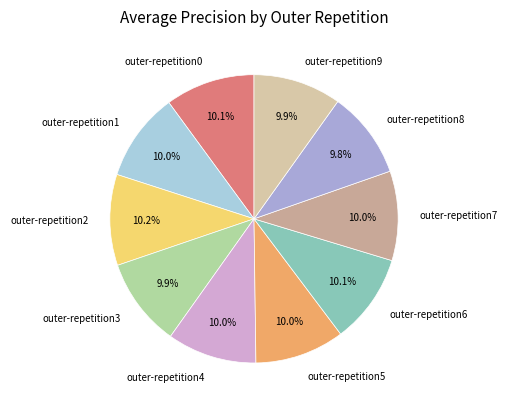

Do outer-repetition6 and outer-repetition4 together represent more than half of the pie?

No